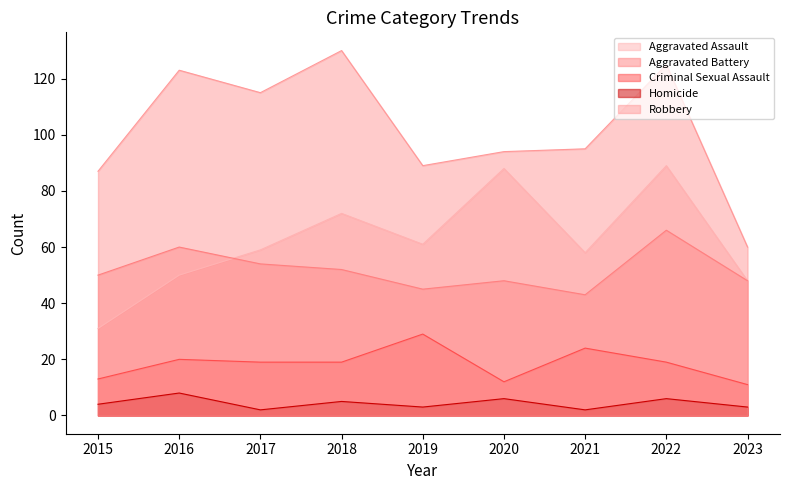

Count the Homicide values in the range 3 to 6.

6